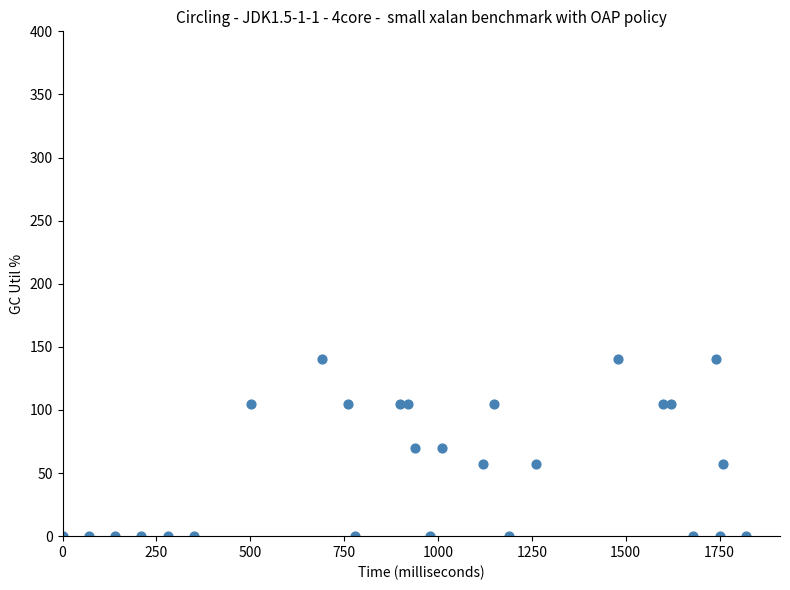

What is the range of X values (max minus min)?

1820.0